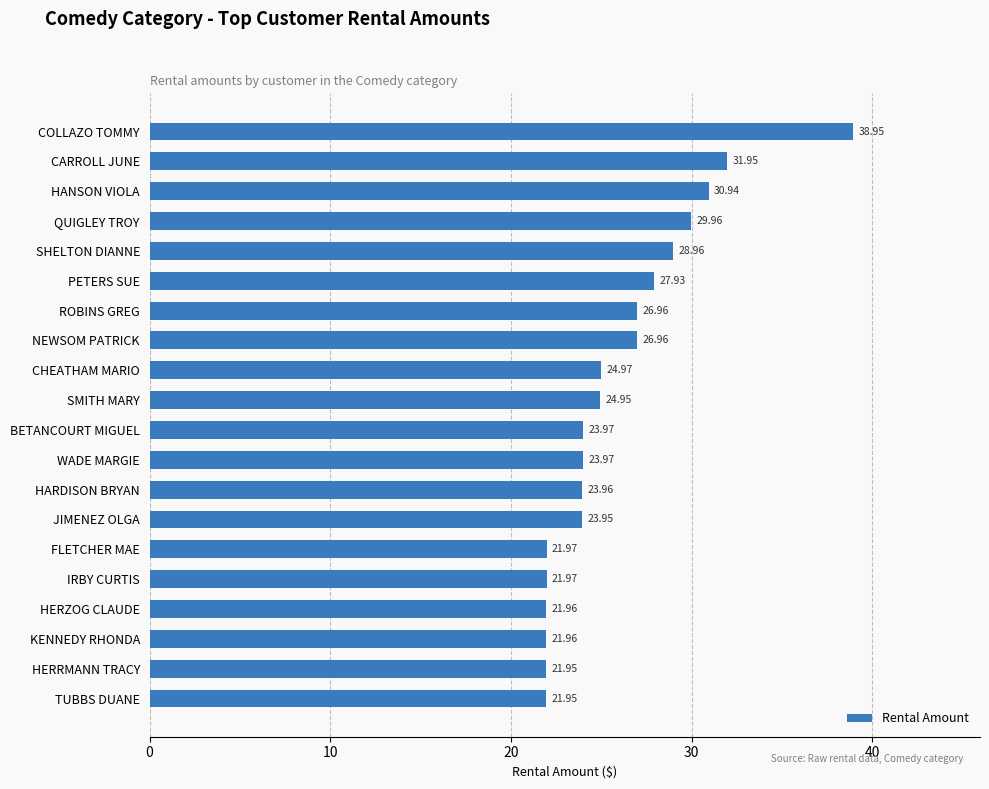

What is the sum of the values at SMITH MARY and NEWSOM PATRICK?

51.9